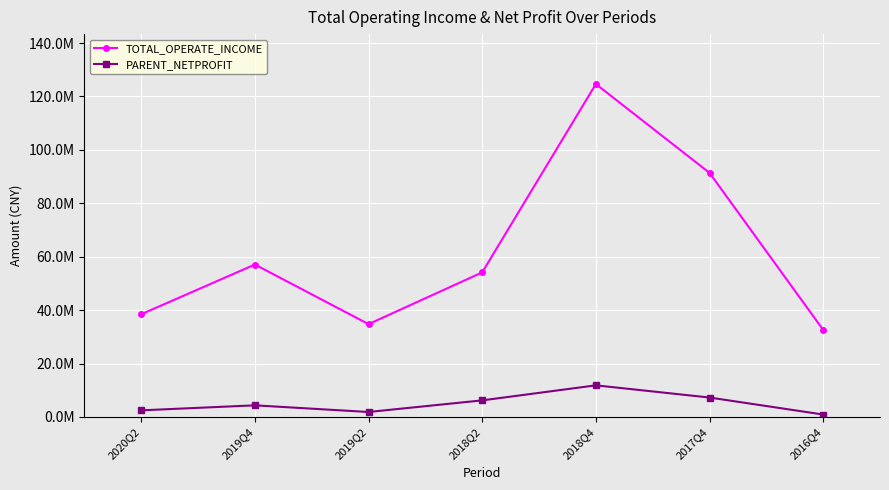

List the series in order of their overall mean, highest first.

TOTAL_OPERATE_INCOME, PARENT_NETPROFIT